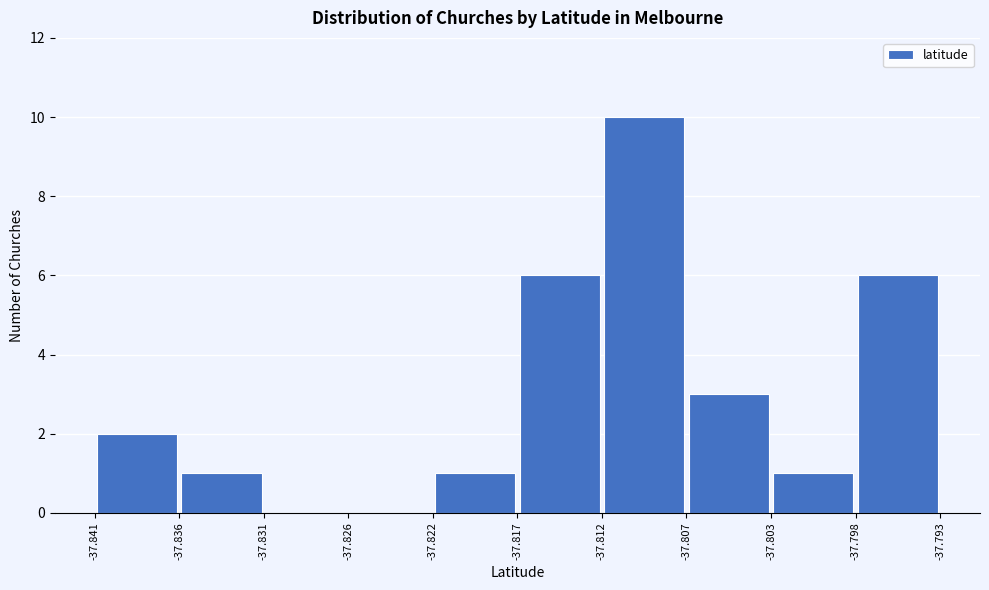

Over which range of the x-axis is the bar tallest?

-37.812 to -37.807